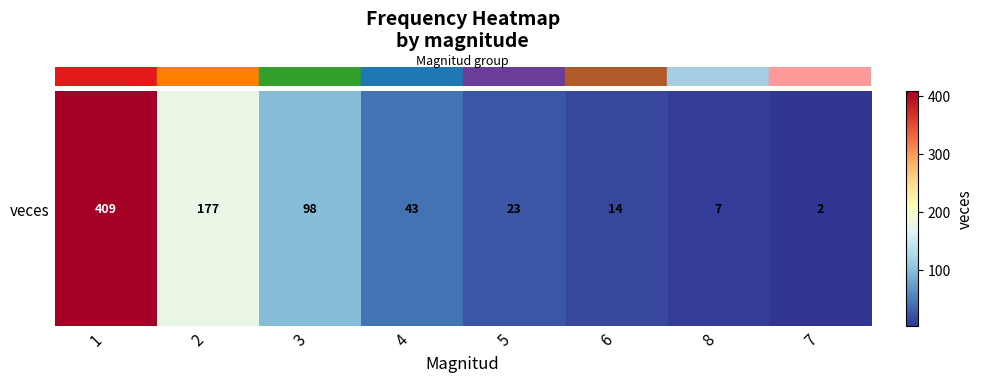

What is the minimum value shown in the chart?

2